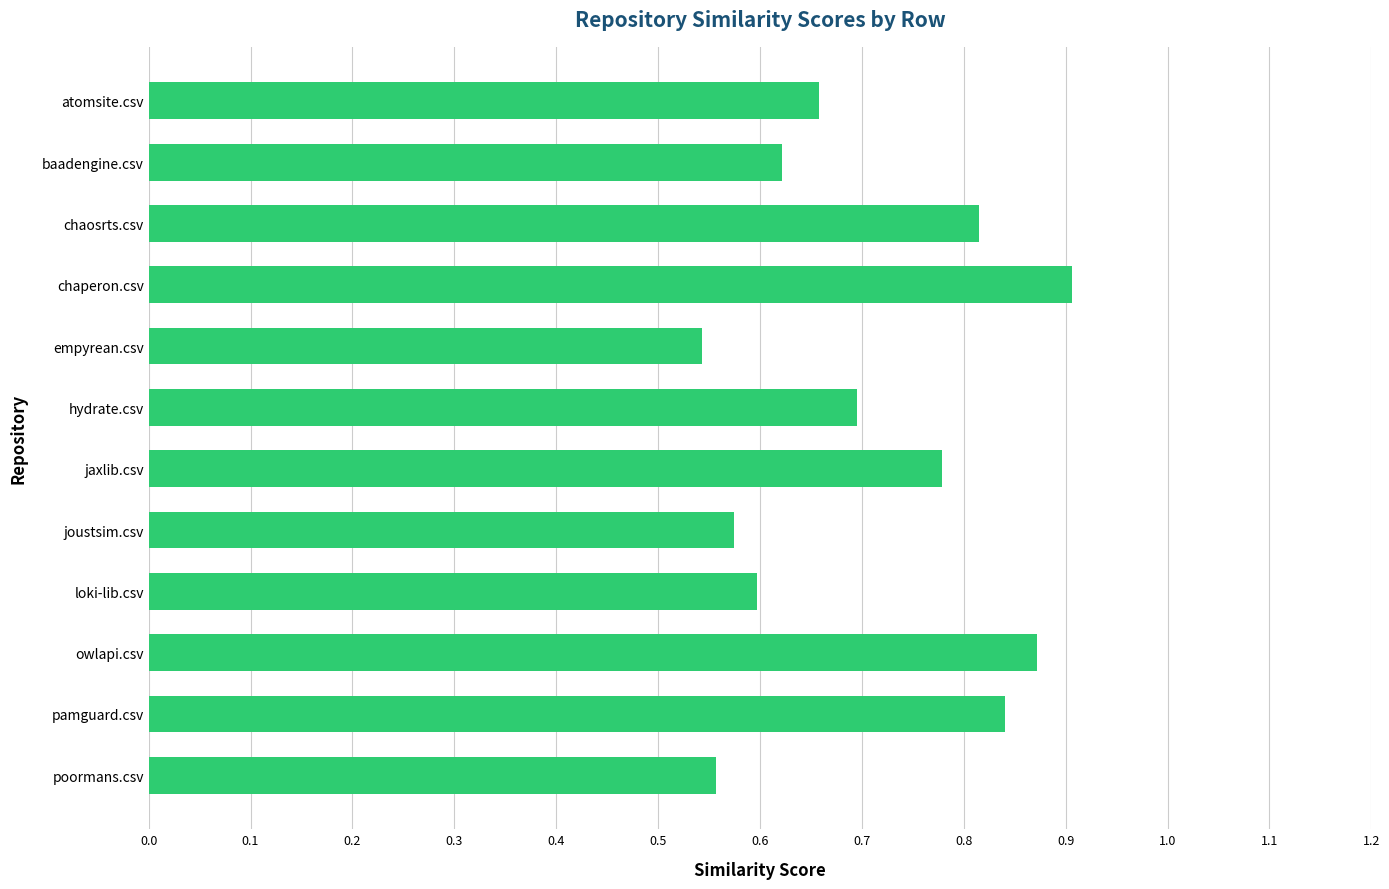

How many values are between 0 and 1?

12